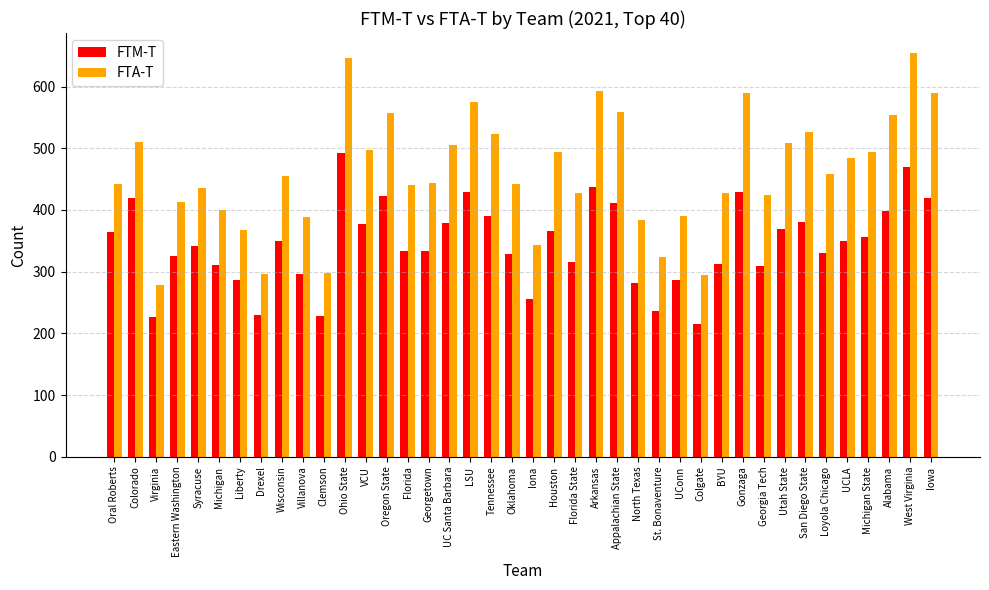

What is the value of the FTM-T bar at the 1st from the left?

364